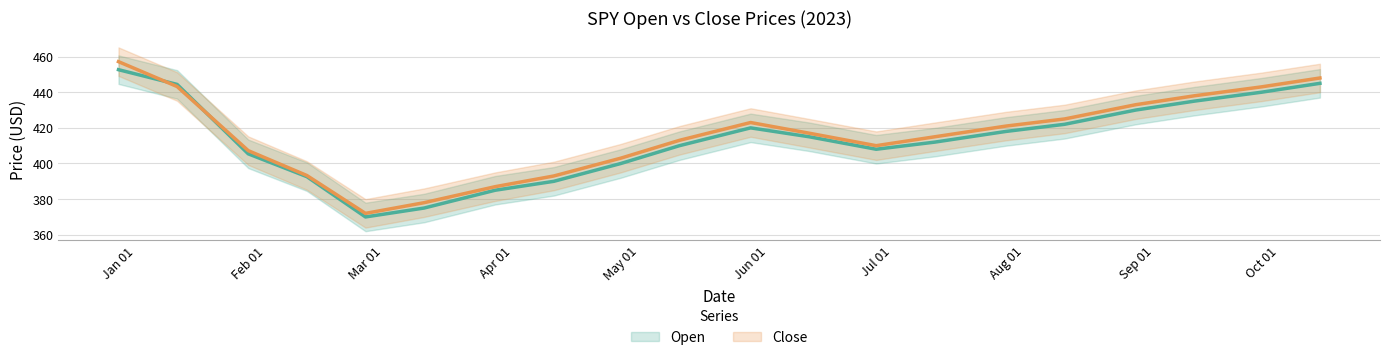

What position from the right is Apr 01?

14